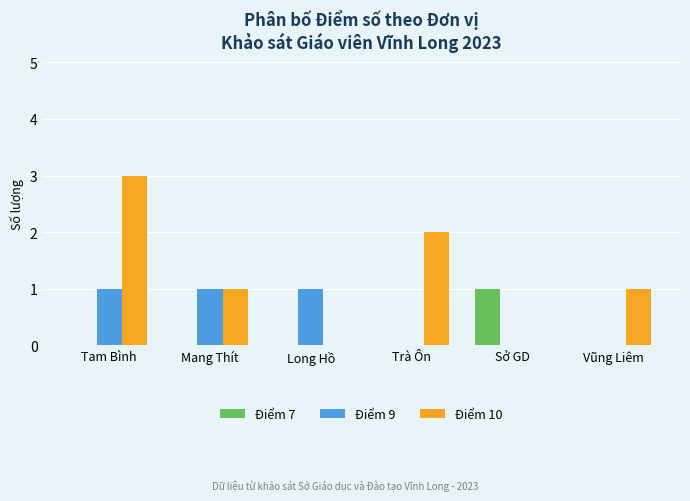

At which category is the sum across all series the highest?

Tam Bình